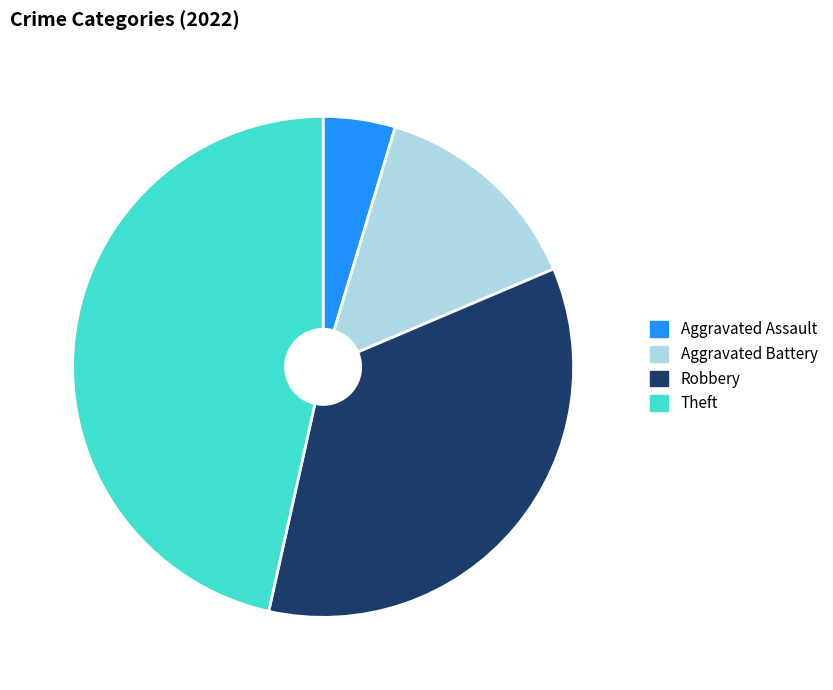

Is there any slice that represents more than half of the pie?

No